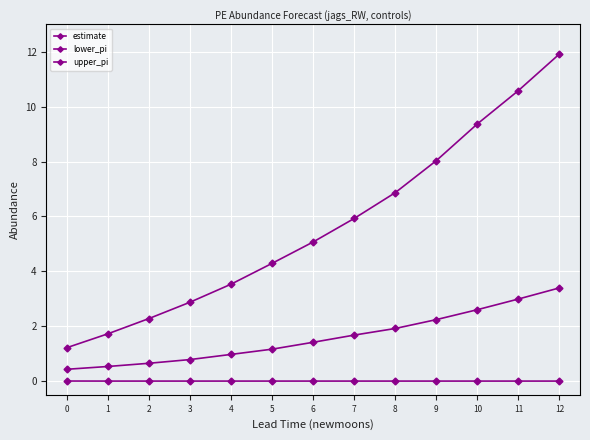

Is it true that estimate equals 0.5 at 1?

True